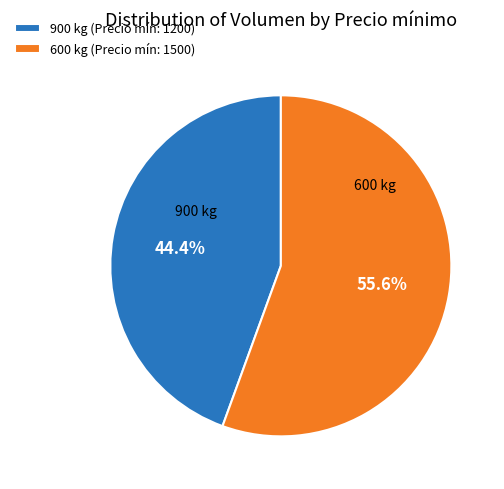

Rank the categories by value from highest to lowest.

600 kg, 900 kg